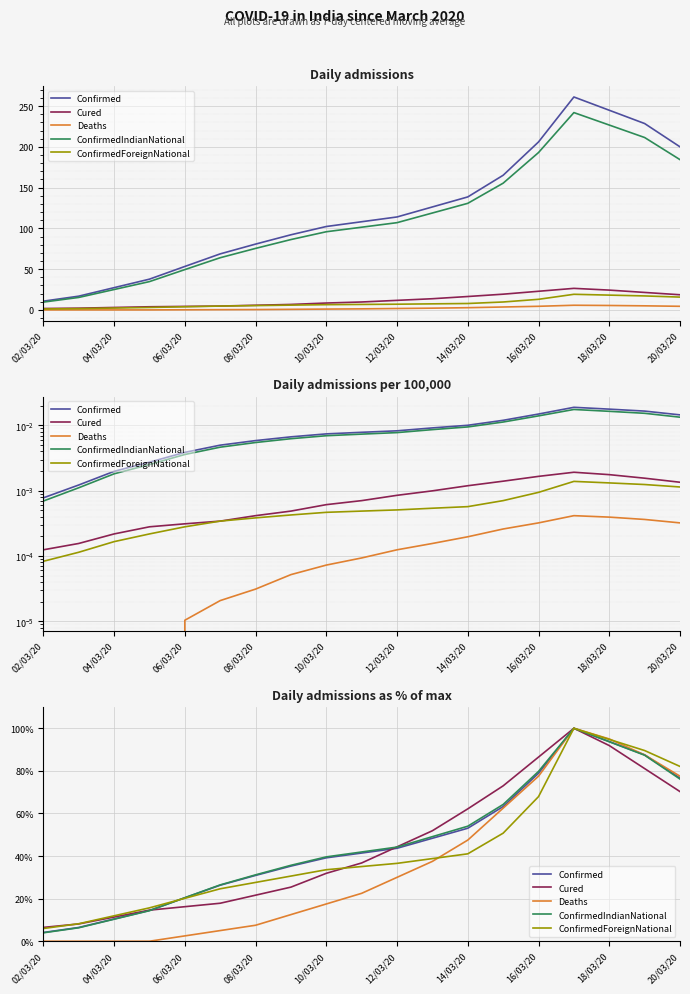

What is the highest value of the Deaths series?

100.0